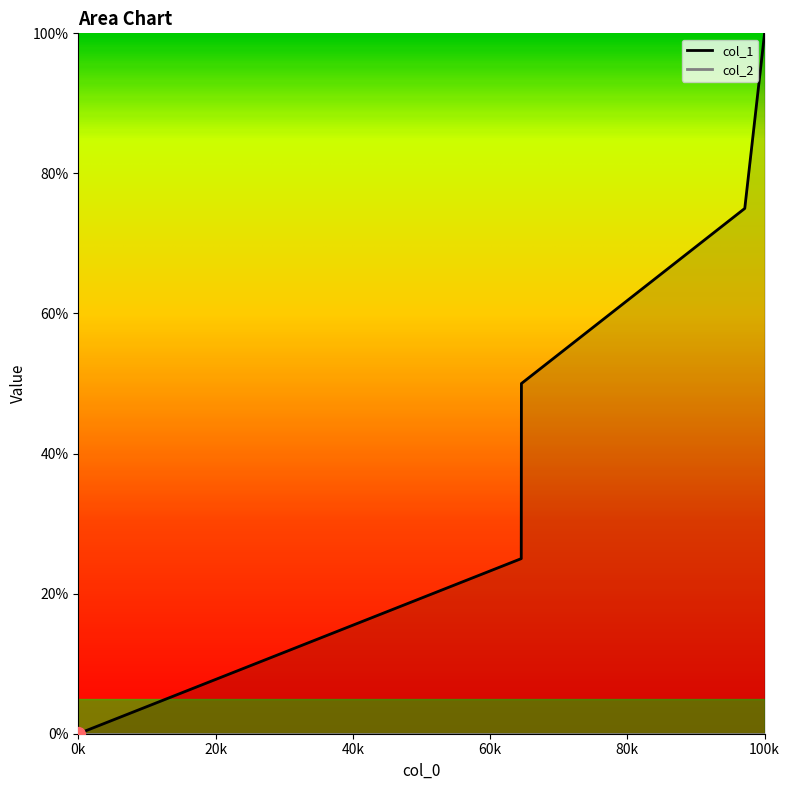

How many values are below 50?

2